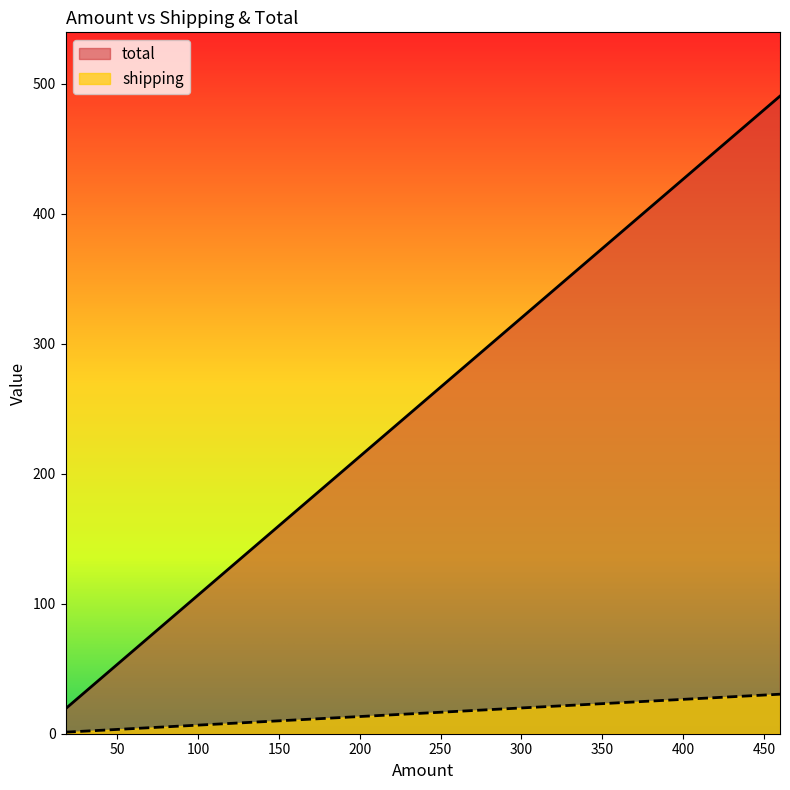

Rank the categories by shipping value from lowest to highest.

18, 37.5, 90, 460